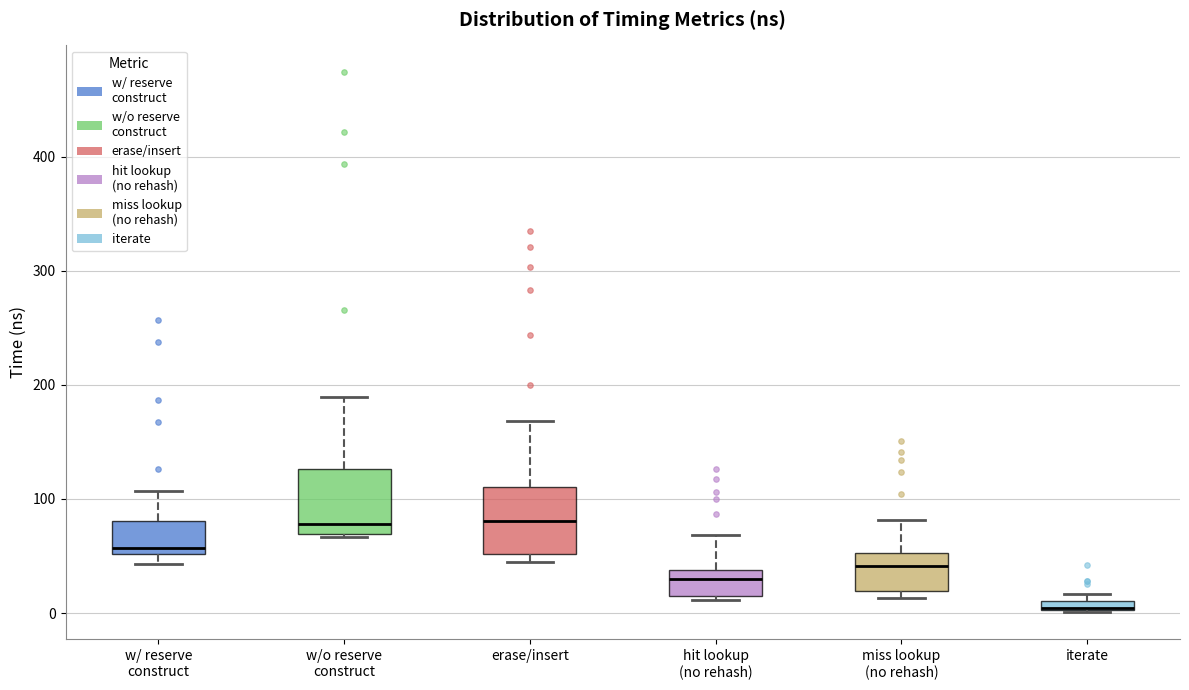

Where does the upper whisker of the box for hit lookup (no rehash) end on the y-axis? The values are not printed on the chart, so give them approximately, as read against the axis.

70